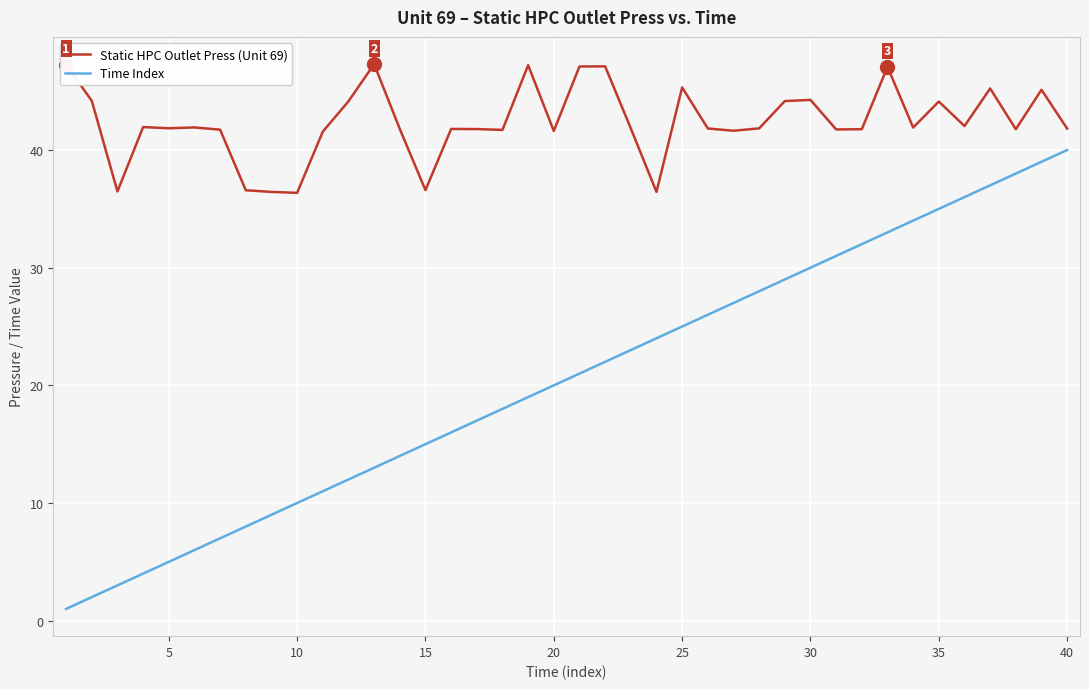

What is the lowest value of the Static HPC Outlet Press (Unit 69) series?

36.4